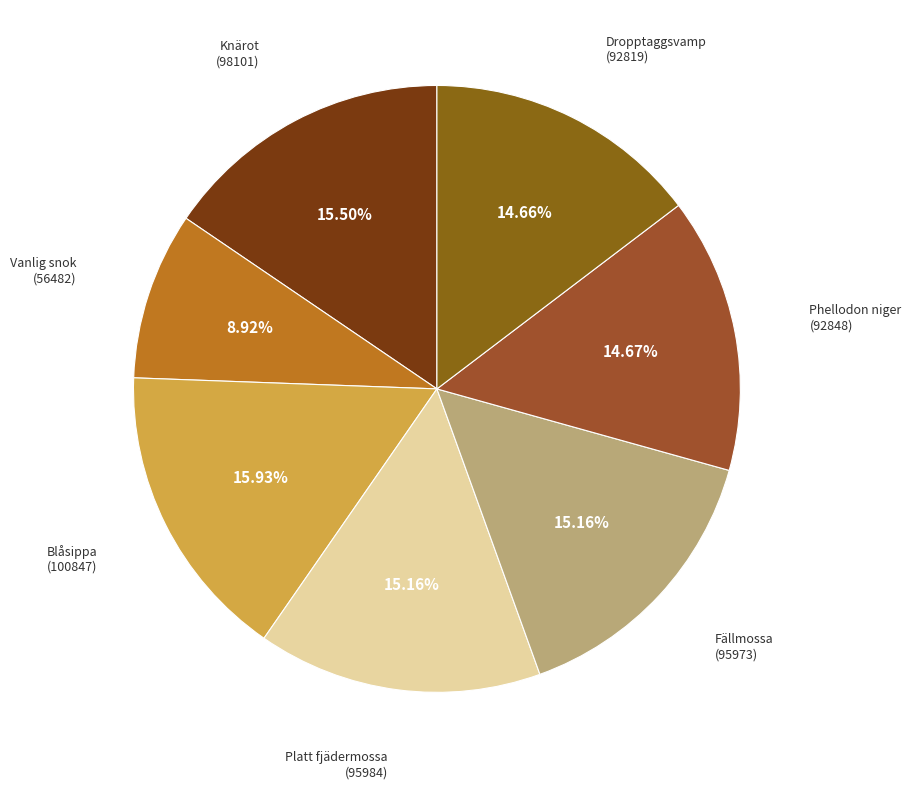

Count the number of slices in the pie.

7